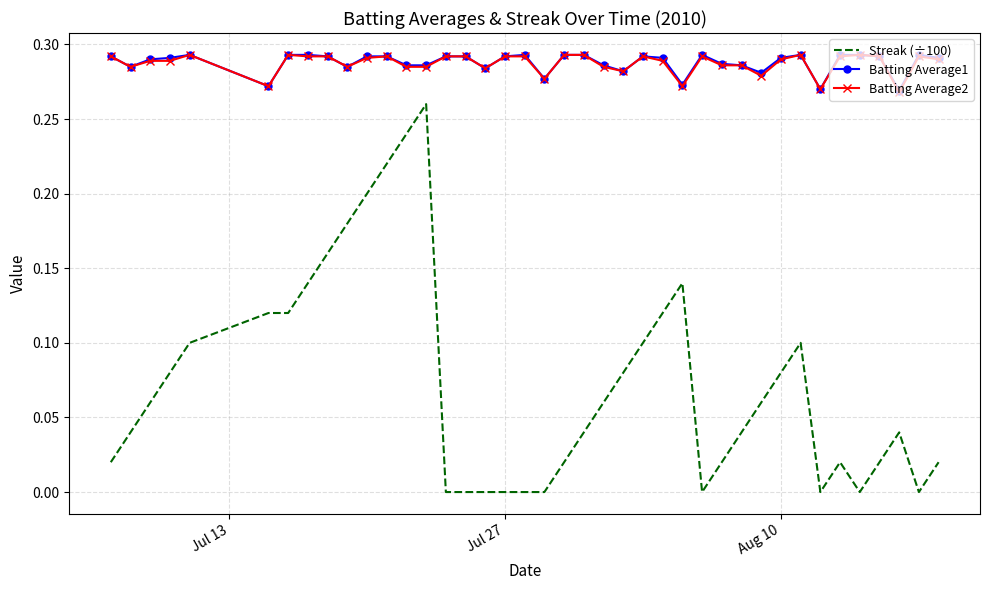

Which series has the largest range (max minus min)?

Streak (÷100)